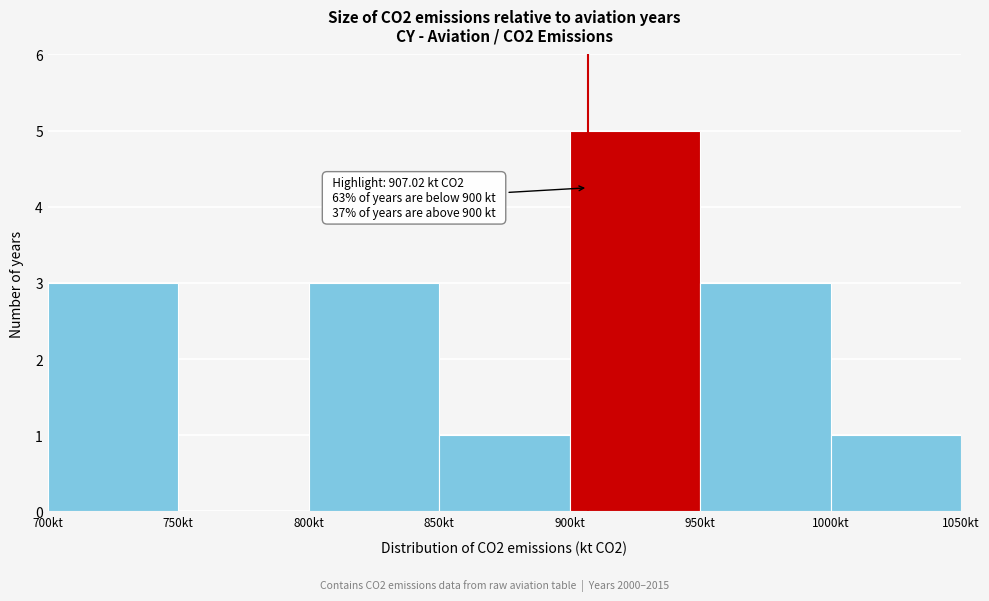

Which range on the x-axis has the tallest bar?

900 to 950